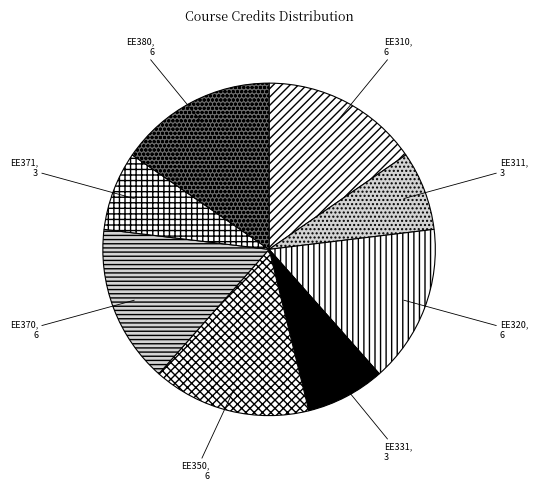

Do EE310 and EE380 together represent more than half of the pie?

No